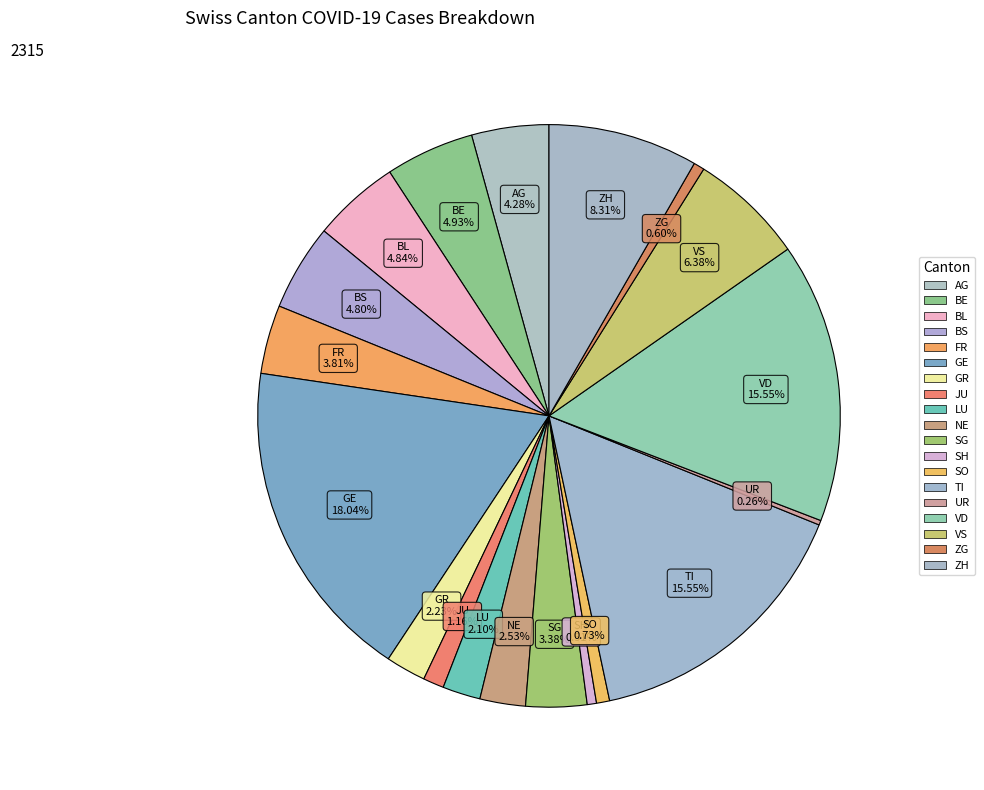

What percentage is the BL slice, to the nearest percent?

5%